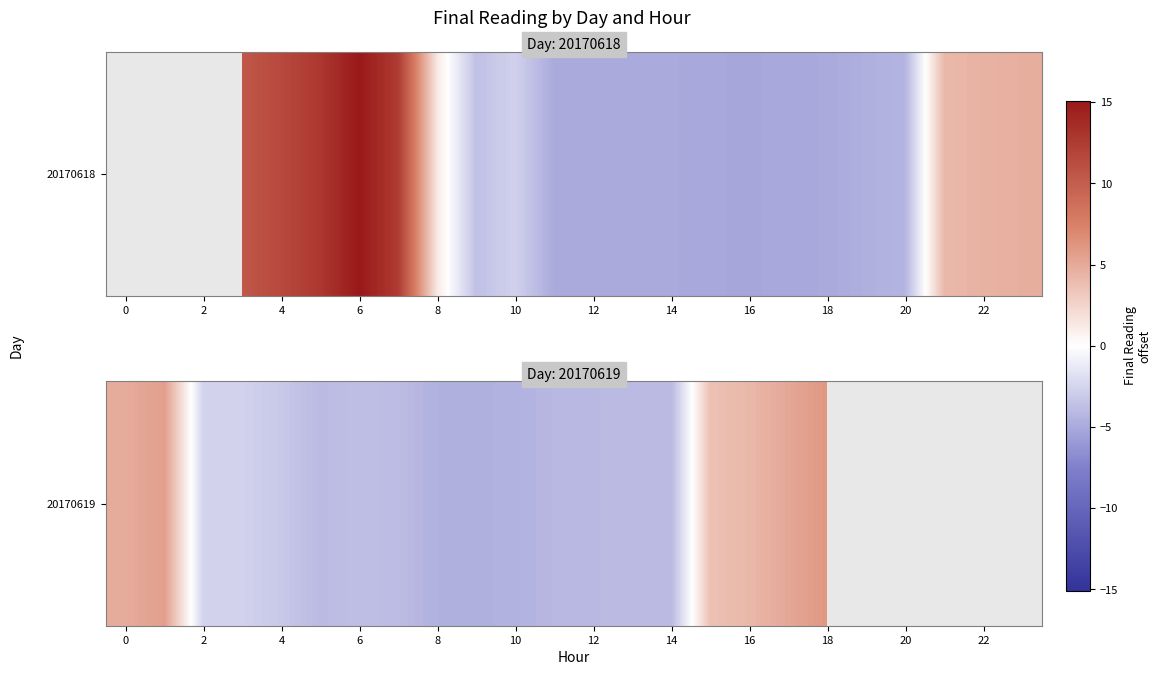

How many categories are shown in the chart?

24